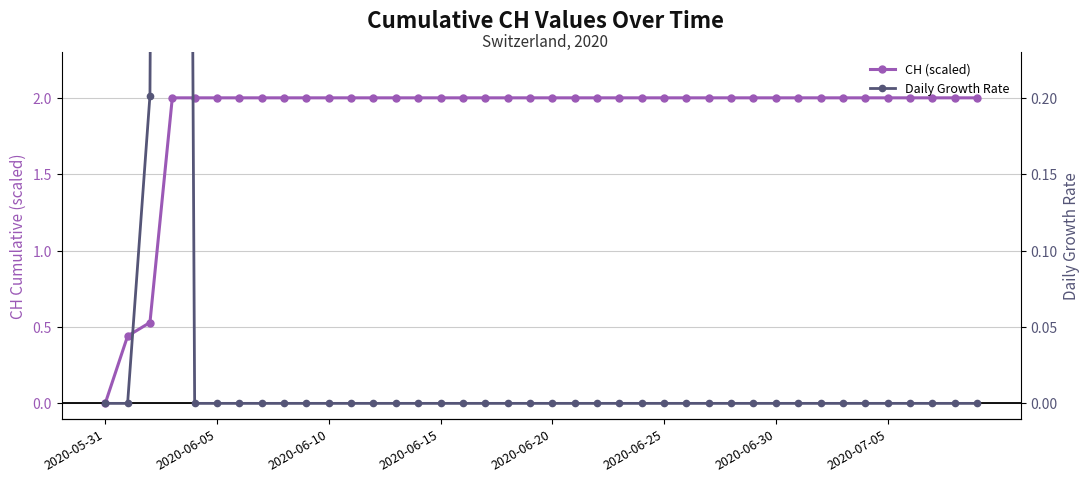

At 11, list the series in order from smallest to largest.

Daily Growth Rate, CH (scaled)